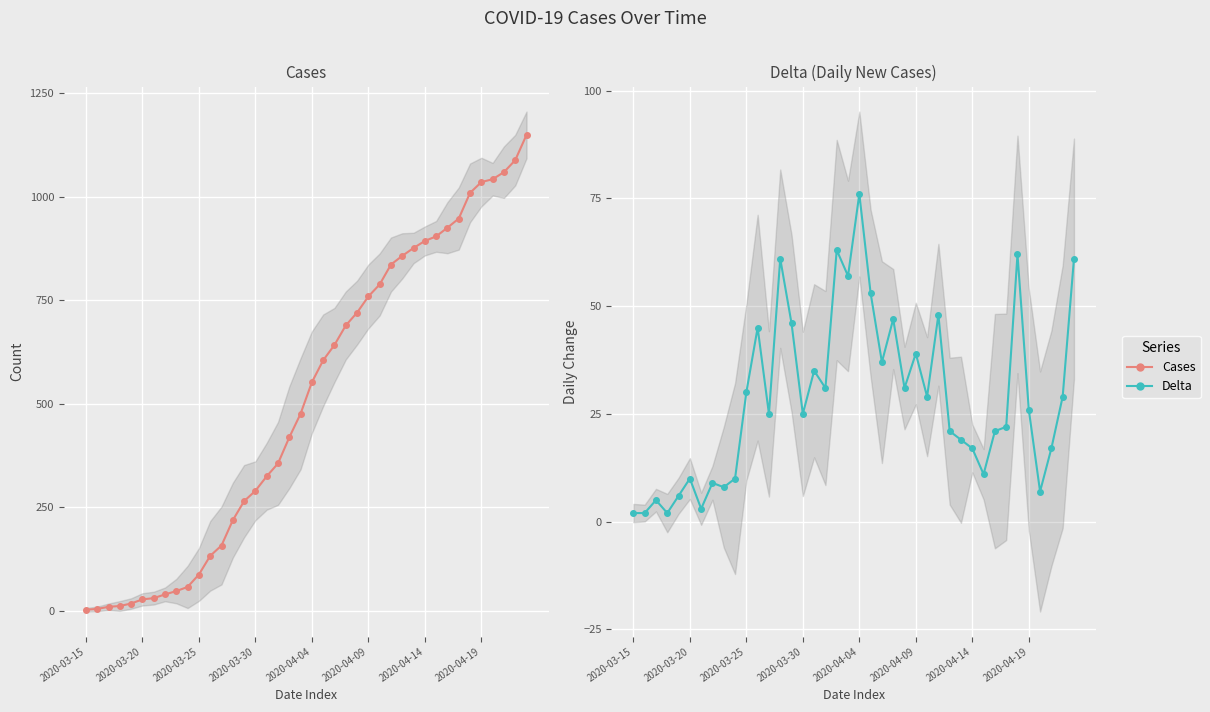

True or false: Delta and Cases cross at least once.

False